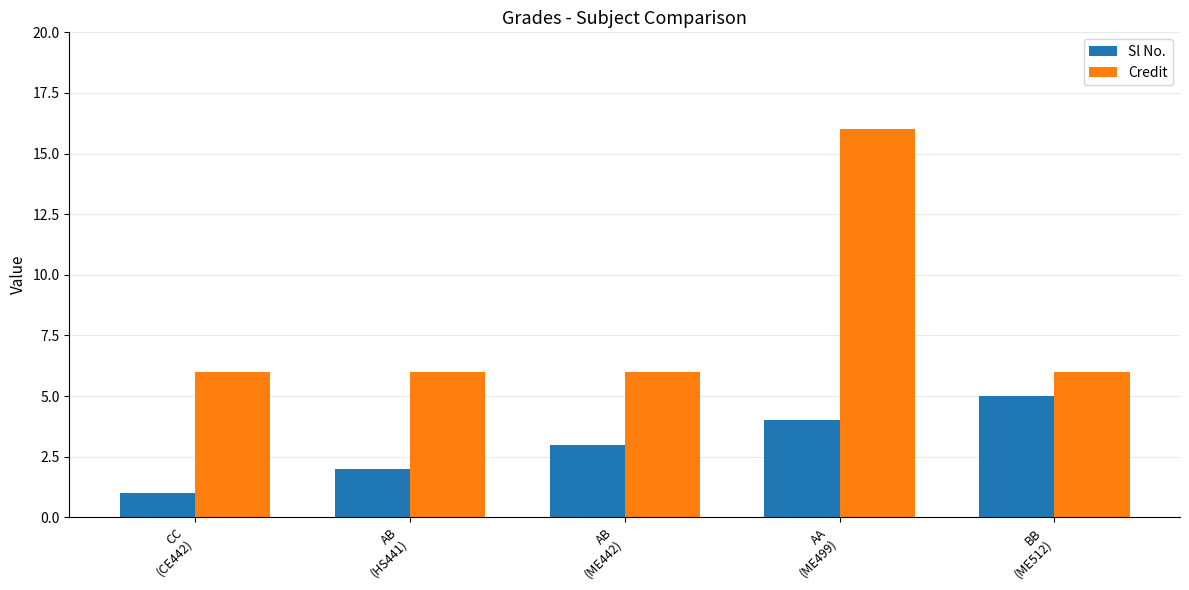

List the series in order of their overall mean, highest first.

Credit, Sl No.